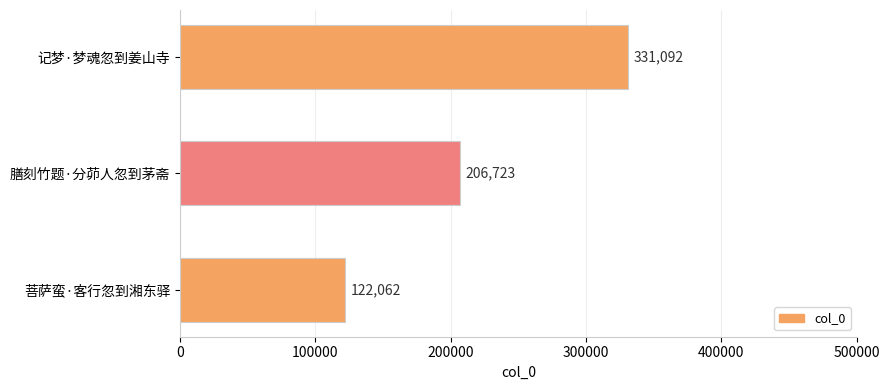

What is the difference between the second highest and minimum values?

84661